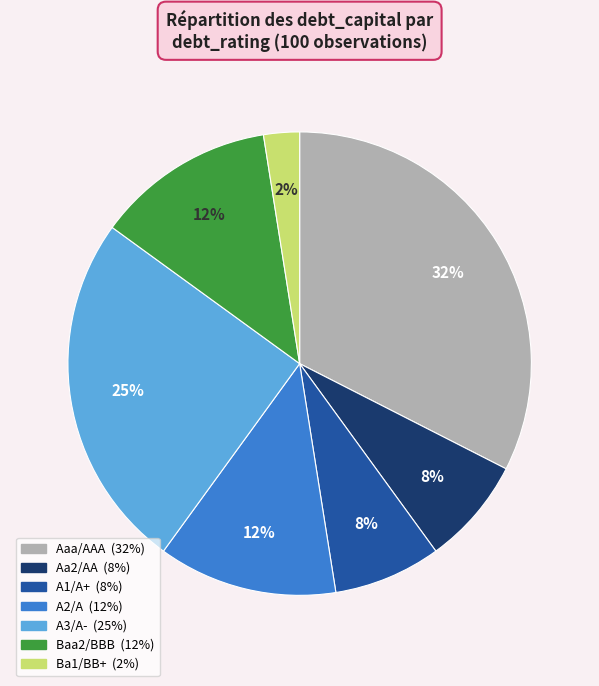

True or false: Ba1/BB+ accounts for 9% of the total.

False